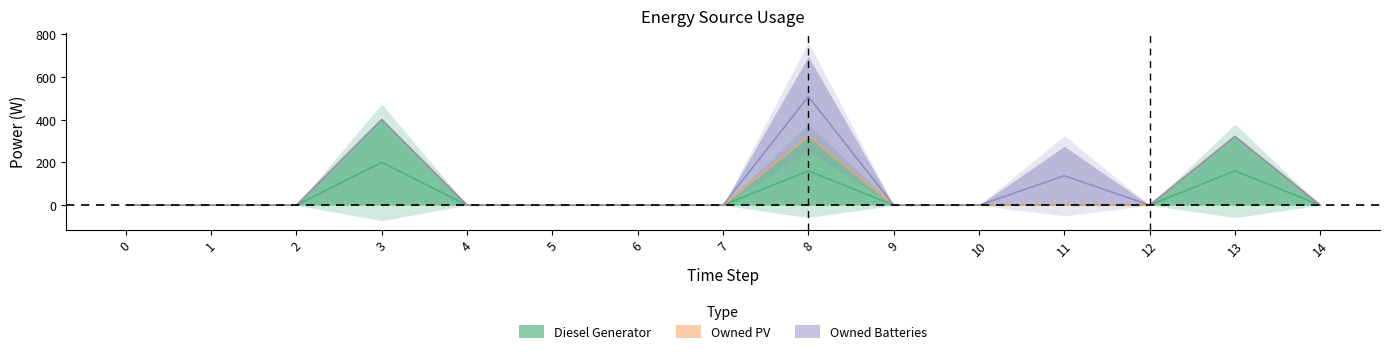

True or false: Owned Batteries has a value of 439 at 11.

False